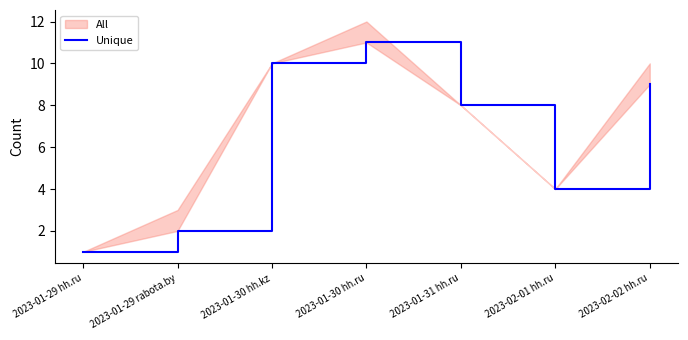

Approximately how many times larger is the value at 2023-01-30 hh.kz compared to 2023-01-29 rabota.by?

5.0